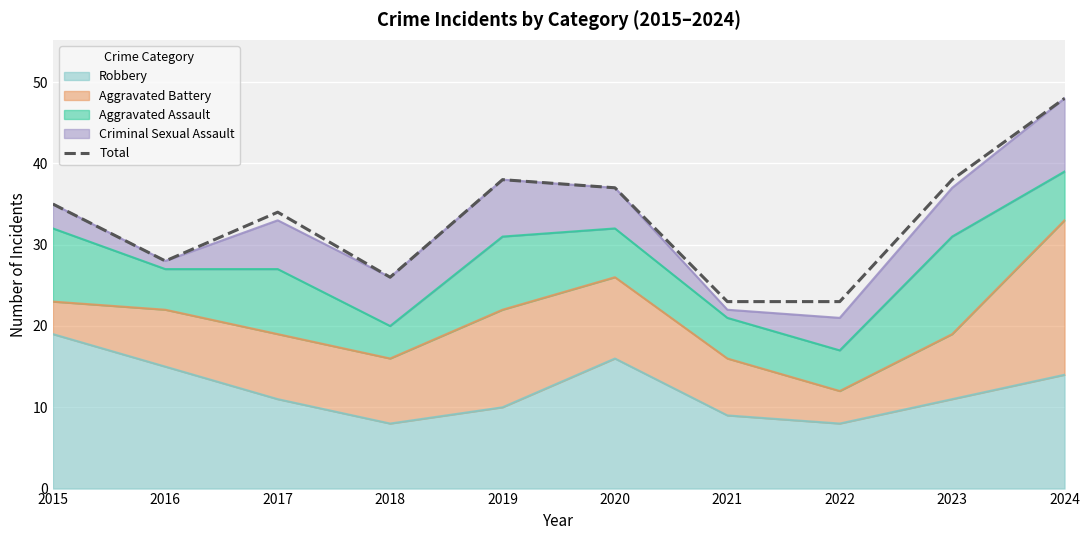

How many points are lower than both their immediate neighbors (excluding endpoints)?

2